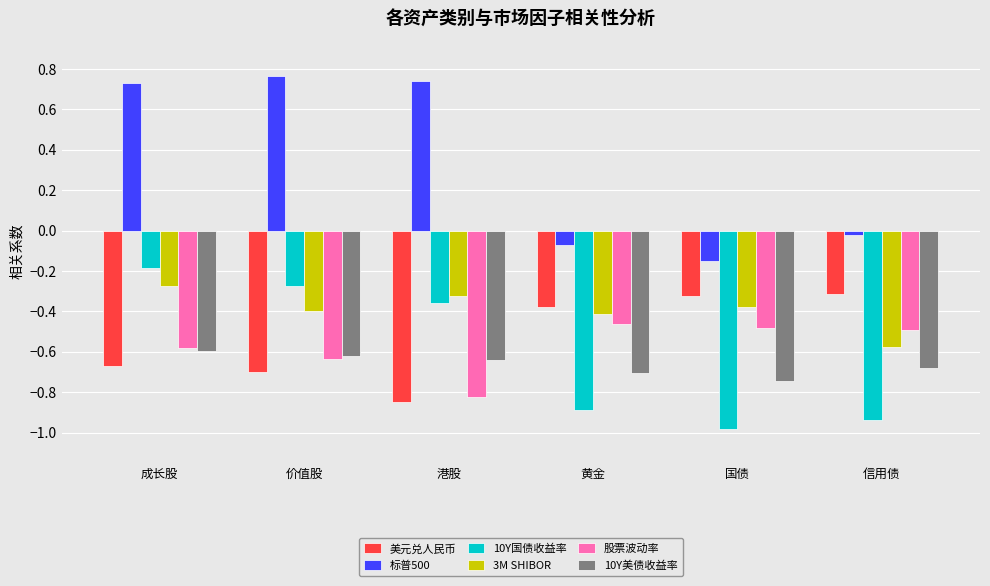

Which series has the largest total across all categories?

标普500